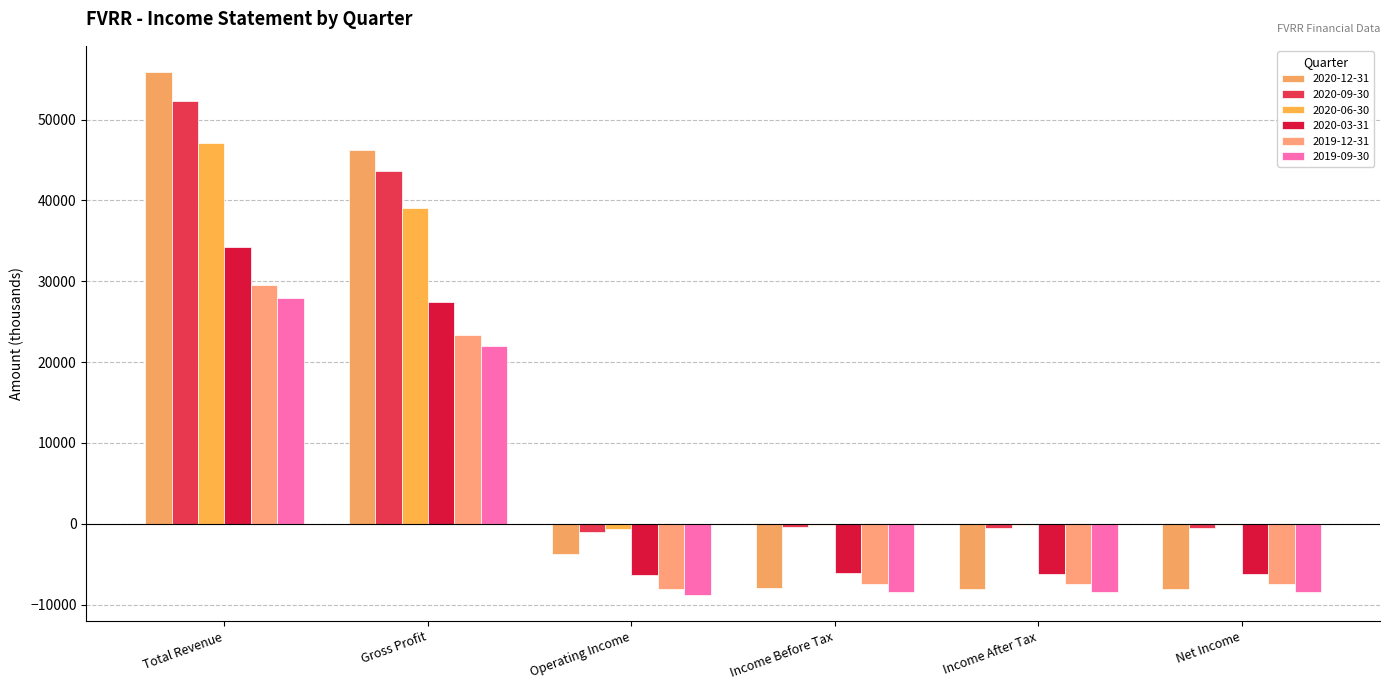

Reading left to right, transcribe all the data shown in this chart.

2020-12-31: Total Revenue=55900	Gross Profit=46200	Operating Income=-3800	Income Before Tax=-8000	Income After Tax=-8100	Net Income=-8100
2020-09-30: Total Revenue=52300	Gross Profit=43600	Operating Income=-1000	Income Before Tax=-400	Income After Tax=-500	Net Income=-500
2020-06-30: Total Revenue=47100	Gross Profit=39100	Operating Income=-600	Income Before Tax=-100	Income After Tax=-100	Net Income=-100
2020-03-31: Total Revenue=34200	Gross Profit=27400	Operating Income=-6400	Income Before Tax=-6100	Income After Tax=-6200	Net Income=-6200
2019-12-31: Total Revenue=29500	Gross Profit=23400	Operating Income=-8100	Income Before Tax=-7400	Income After Tax=-7400	Net Income=-7400
2019-09-30: Total Revenue=27900	Gross Profit=22000	Operating Income=-8800	Income Before Tax=-8400	Income After Tax=-8400	Net Income=-8400